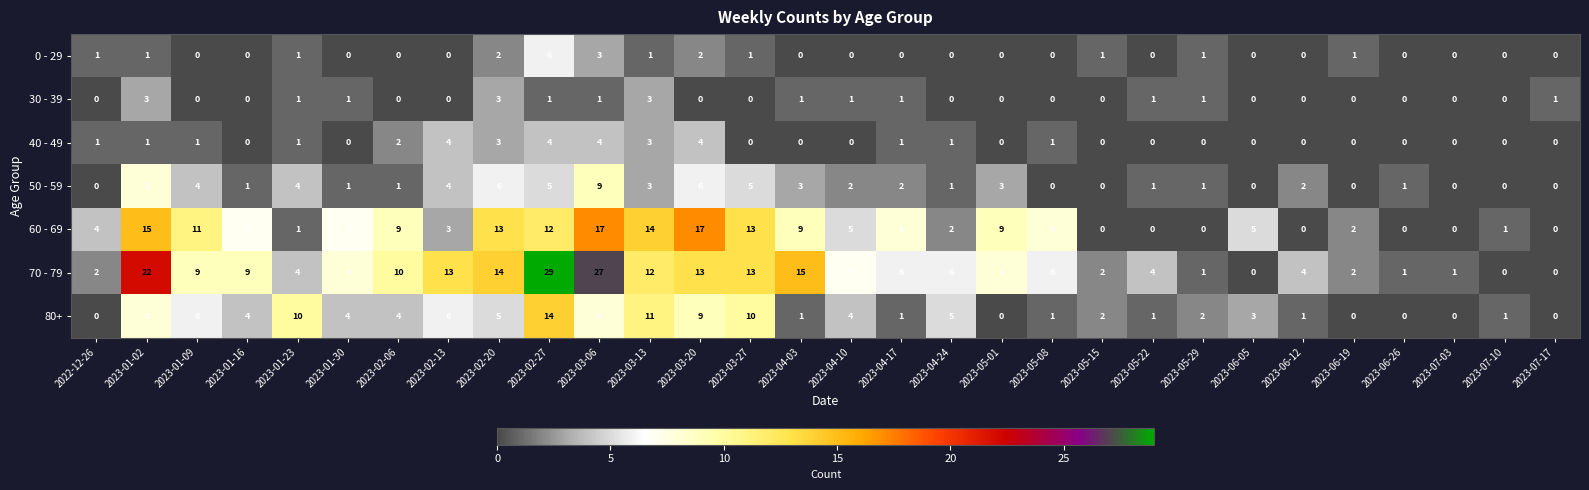

True or false: 30 - 39 has a value of 0 at 2023-05-08.

True